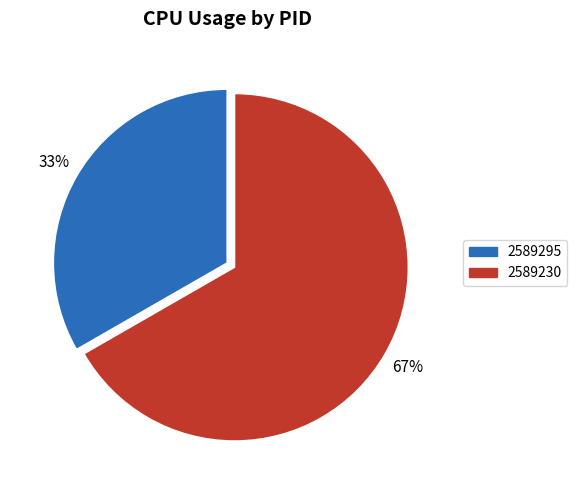

Combined, do 2589230 and 2589295 account for over 50%?

Yes